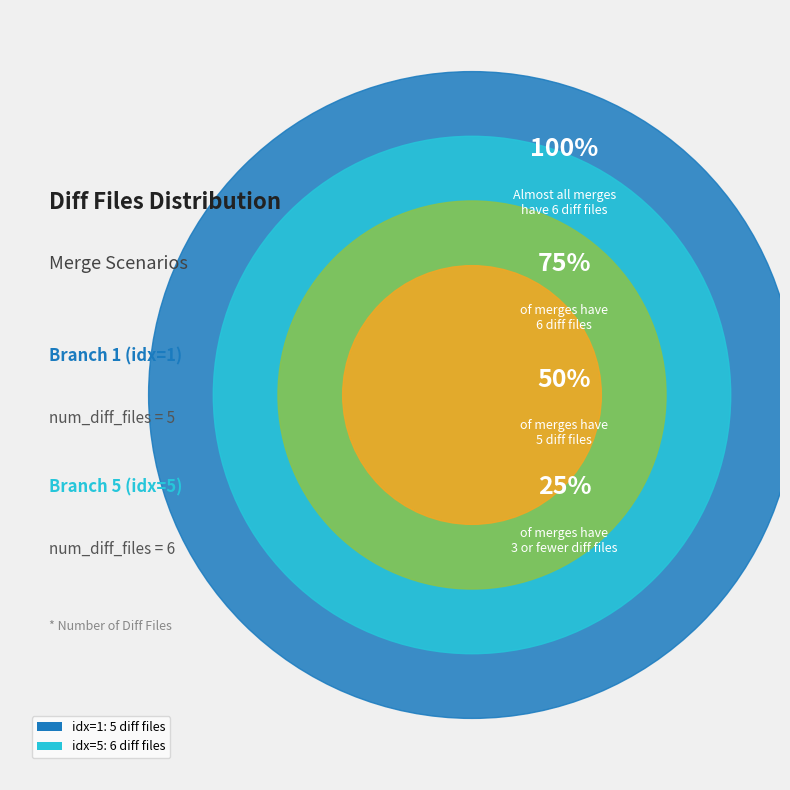

Does 5 represent more than half of the total?

Yes